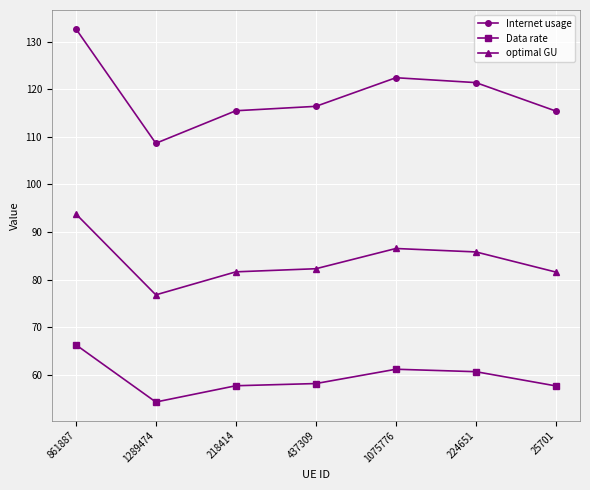

True or false: optimal GU and Internet usage cross at least once.

False